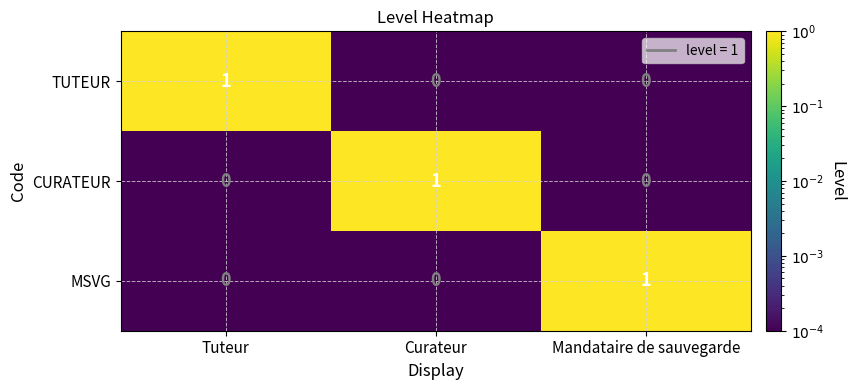

Reading left to right, extract all data points from this chart.

TUTEUR: 1	0	0
CURATEUR: 0	1	0
MSVG: 0	0	1